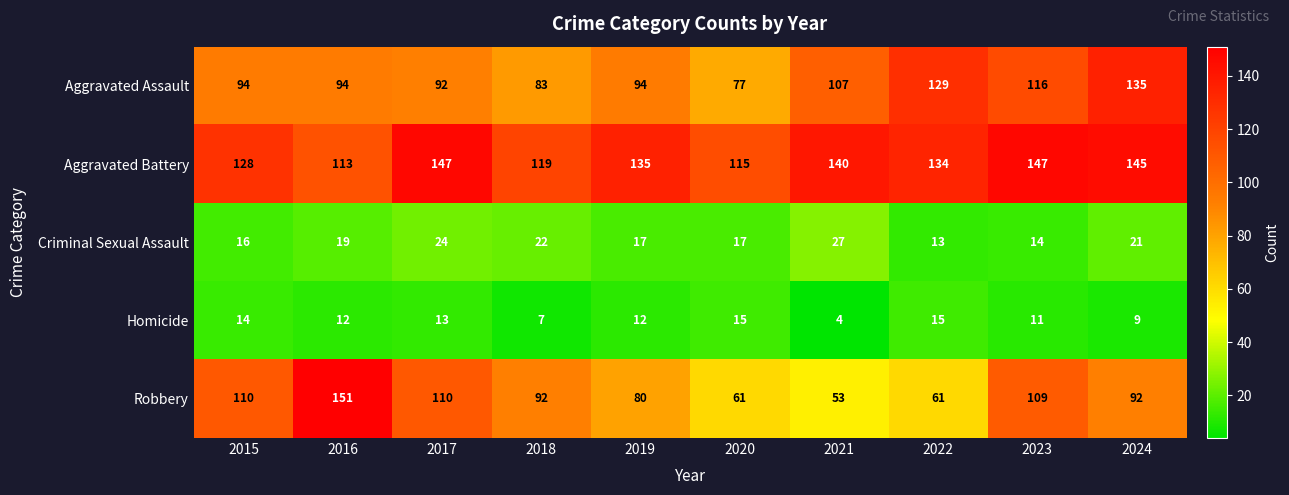

Rank the series by their maximum value, from lowest to highest.

Homicide, Criminal Sexual Assault, Aggravated Assault, Aggravated Battery, Robbery